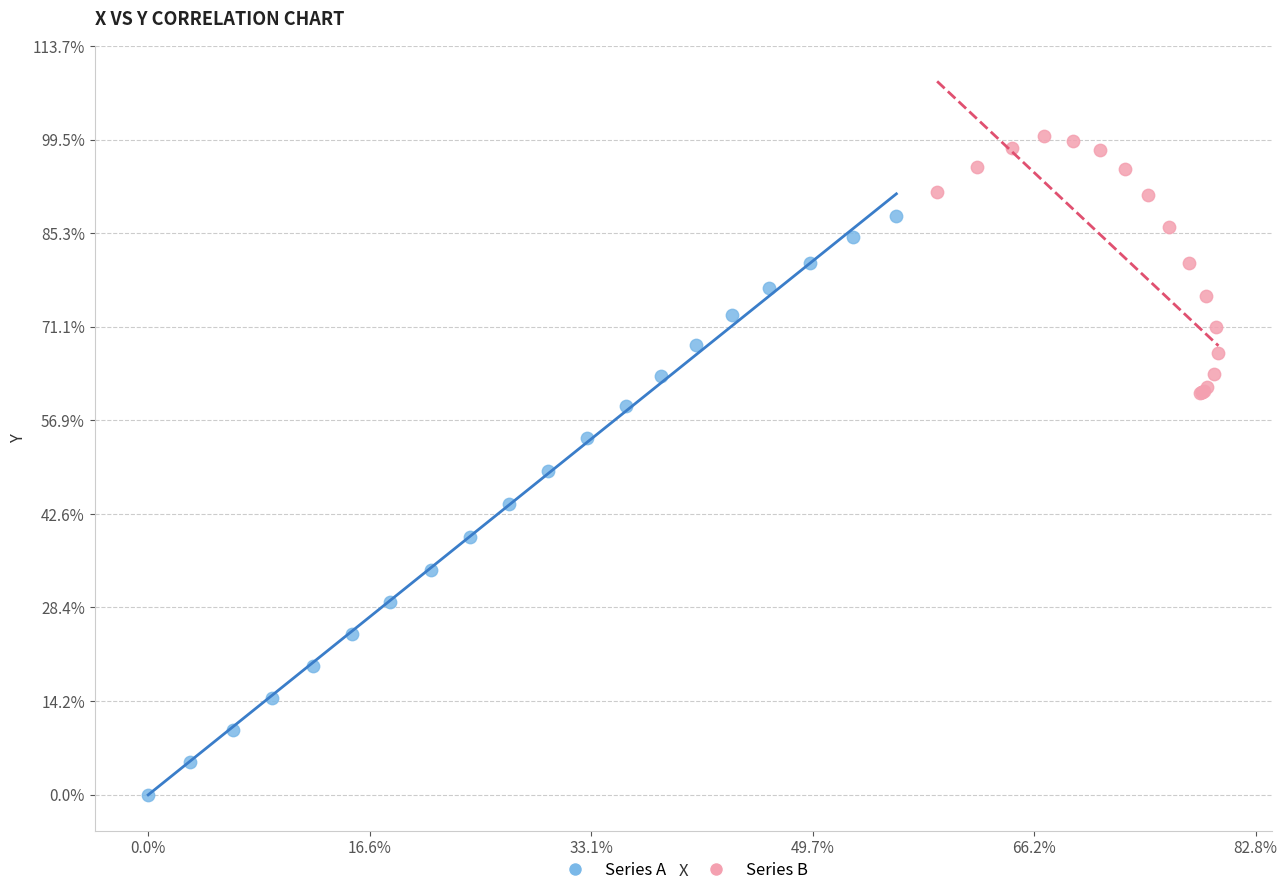

What are all the series names shown in the legend?

Series A, Series B